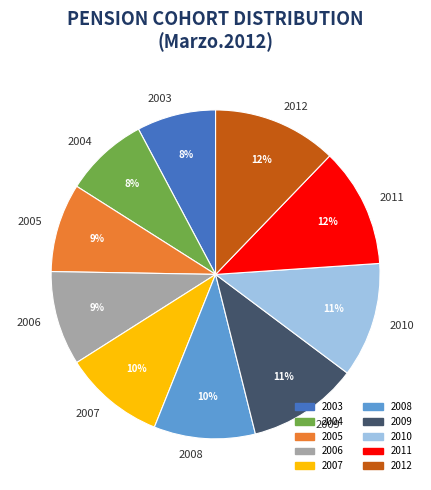

What percentage is the 2004 slice, to the nearest percent?

8%